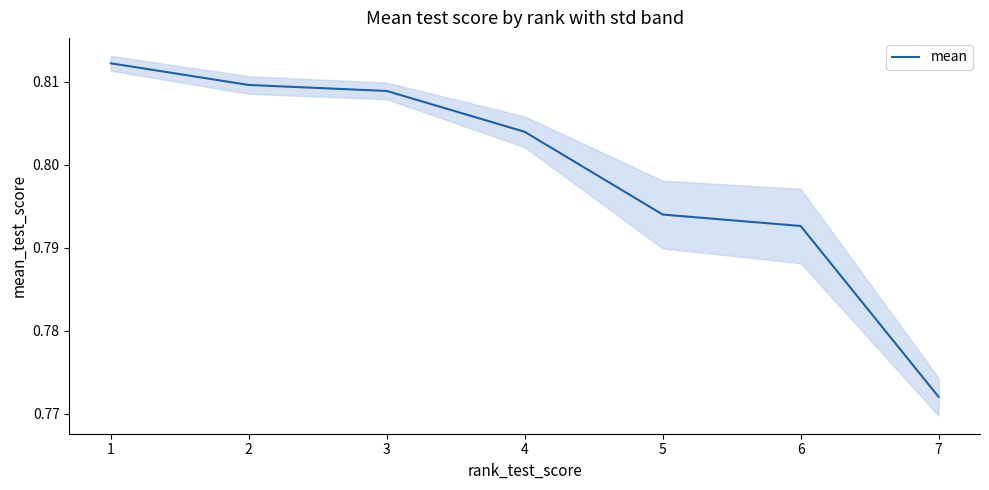

What is the minimum value shown in the chart?

0.8